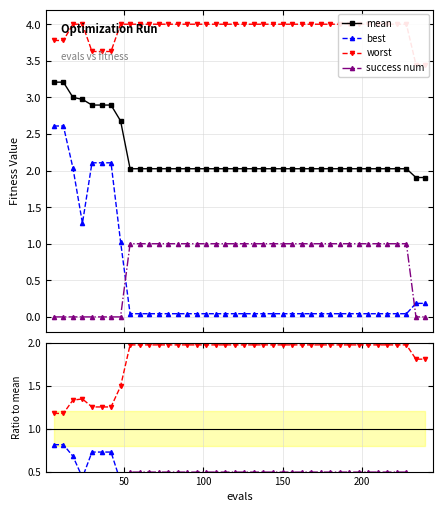

The mean series shows 2.0 at 114. True or false?

True